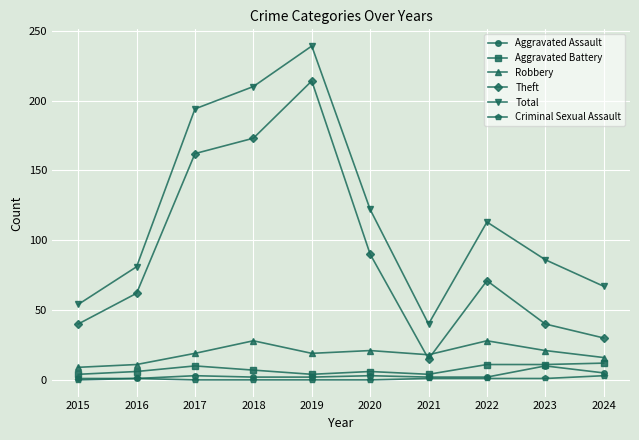

What is the total value across all series at 2022?

226